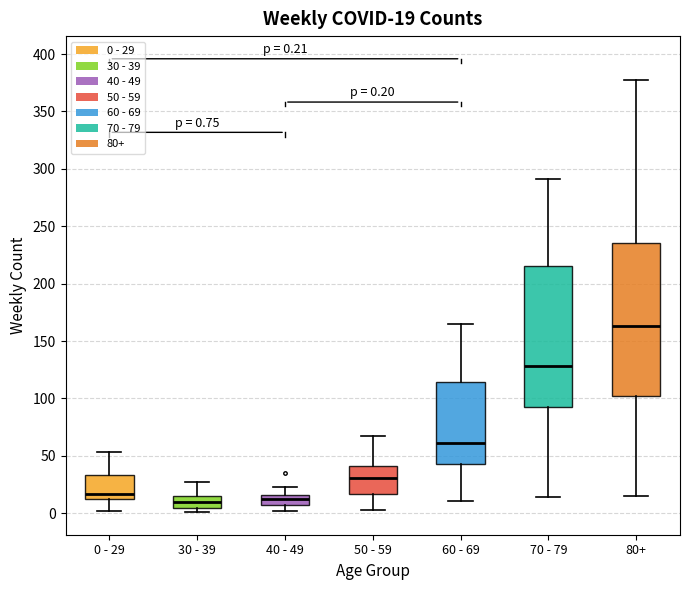

Comparing the boxes themselves (not the whiskers), which one is the tallest?

80+